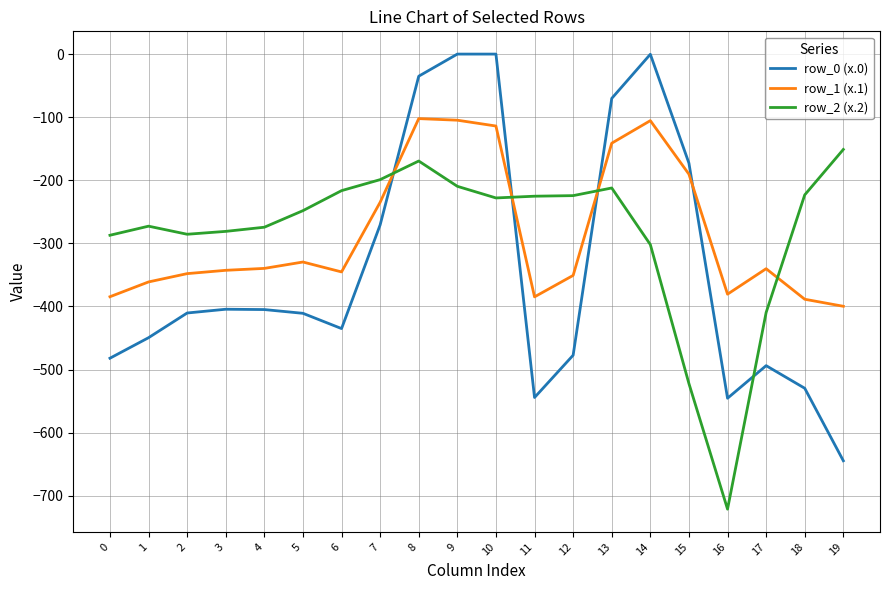

True or false: row_1 (x.1) has a value of -501.4 at 0.

False